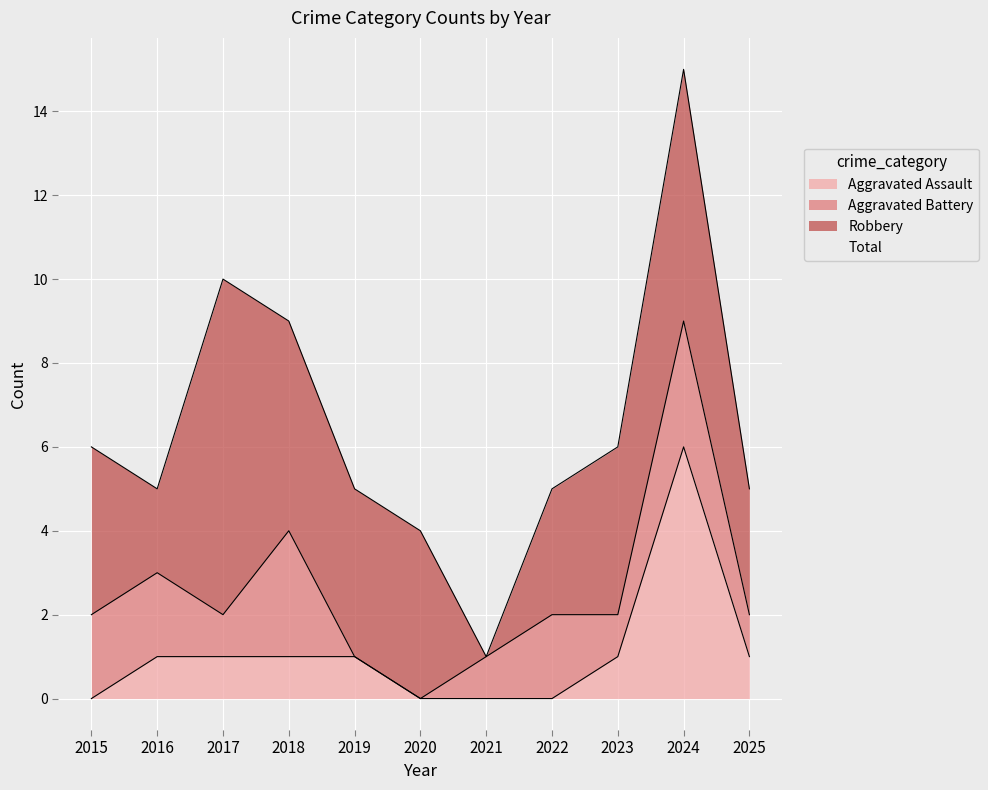

Where is Total nearest to the value 8?

2018